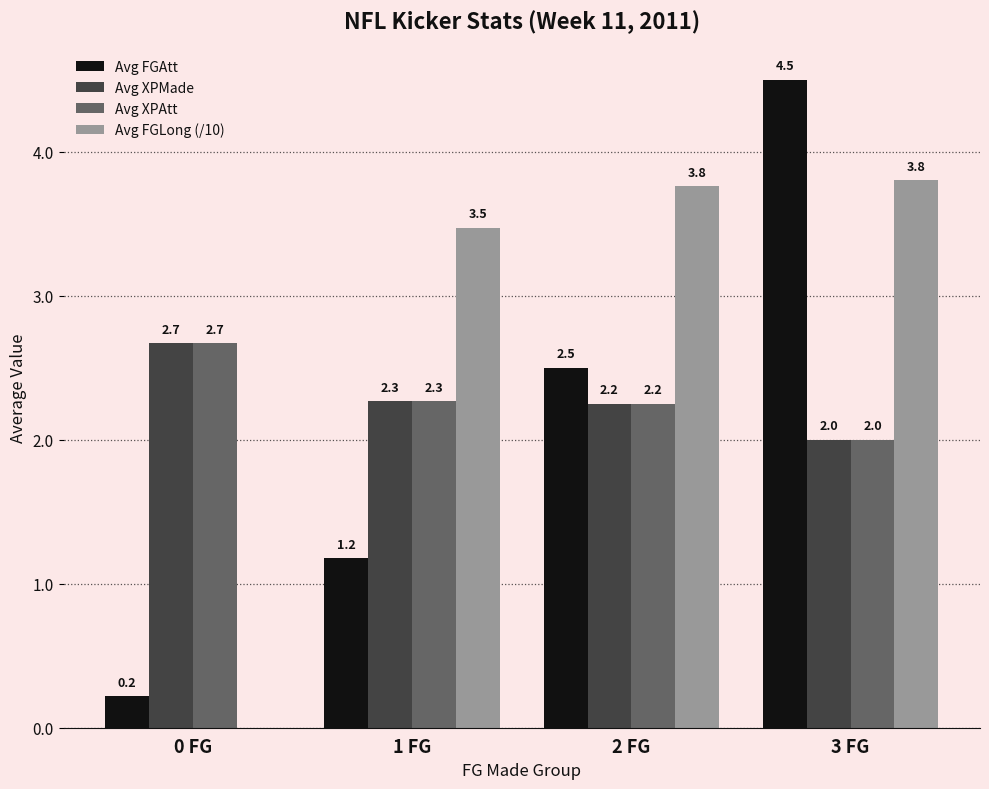

Which series has the largest total across all categories?

Avg FGLong (/10)